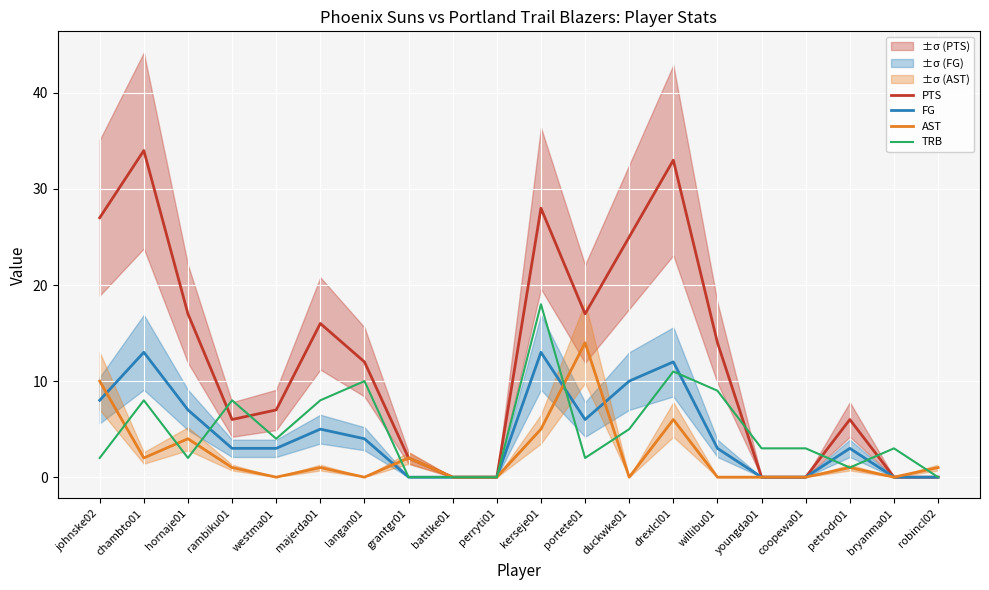

Where do TRB and FG first cross each other?

hornaje01 and rambiku01